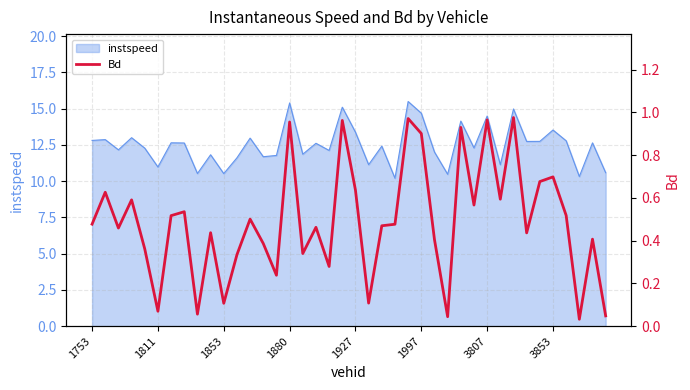

Is it true that instspeed equals 9.2 at 1997?

False